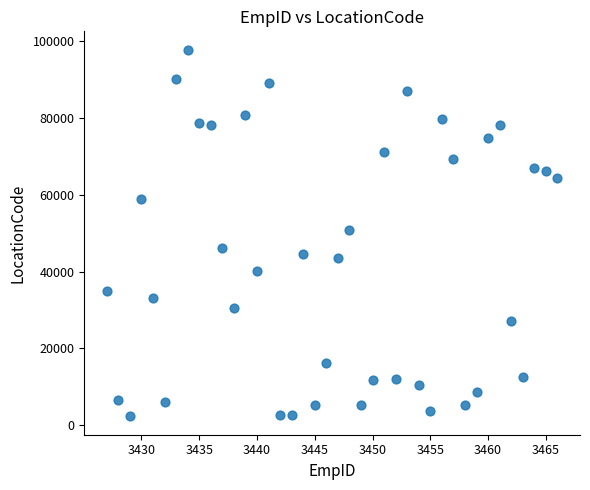

What is the range of Y values (max minus min)?

95426